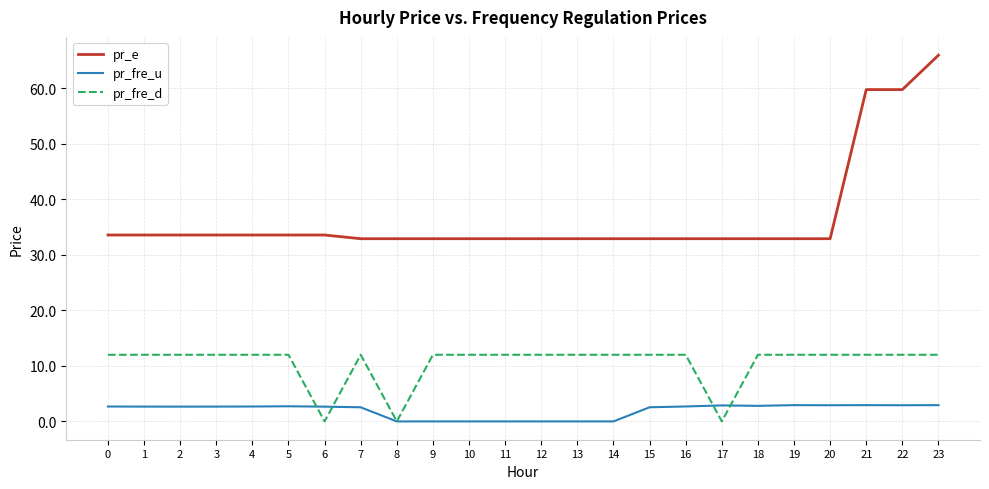

Read the pr_e value at 3.

33.6